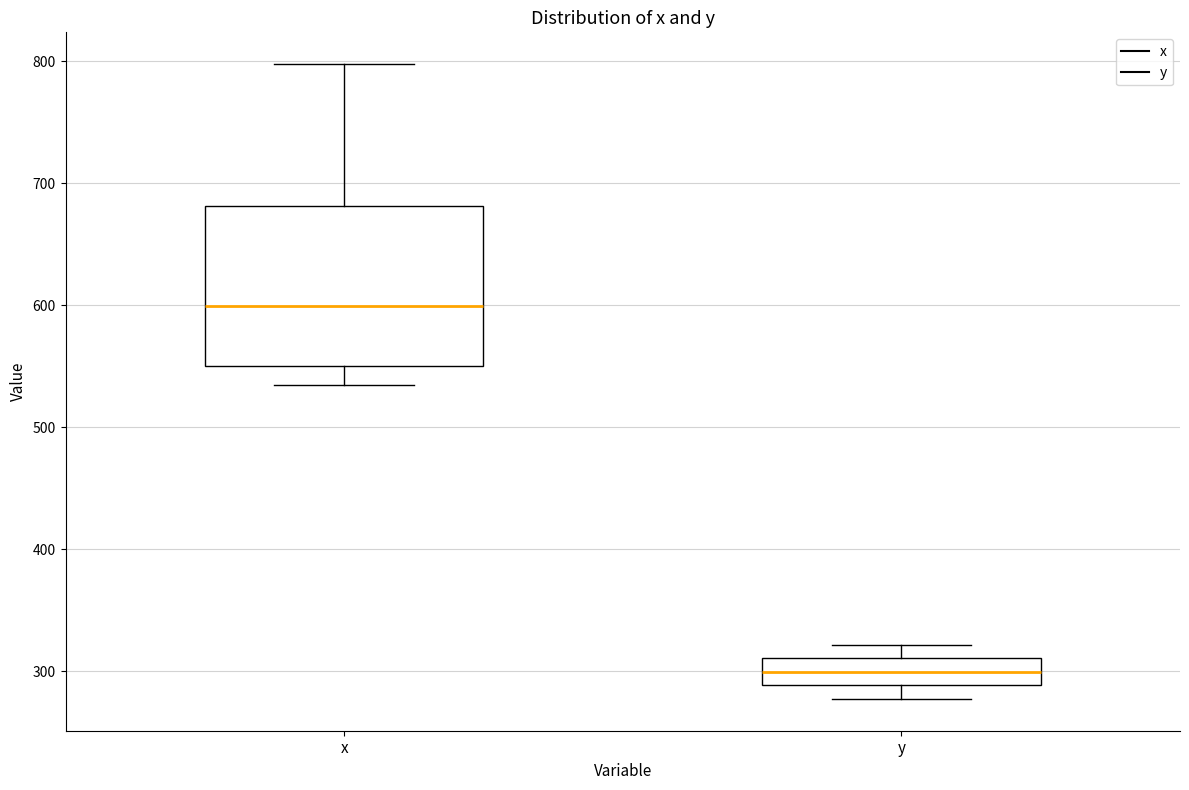

Which box has the lowest median line?

y